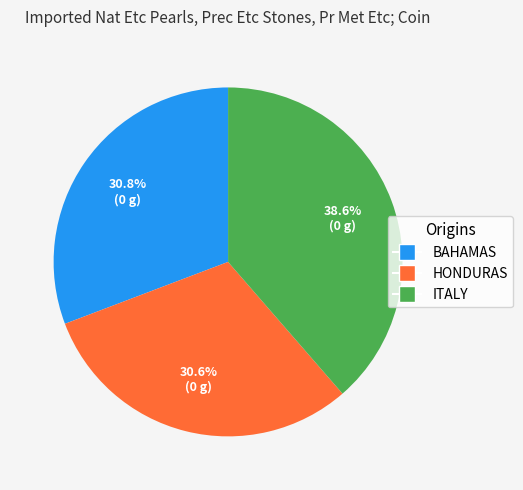

Count the number of slices in the pie.

3